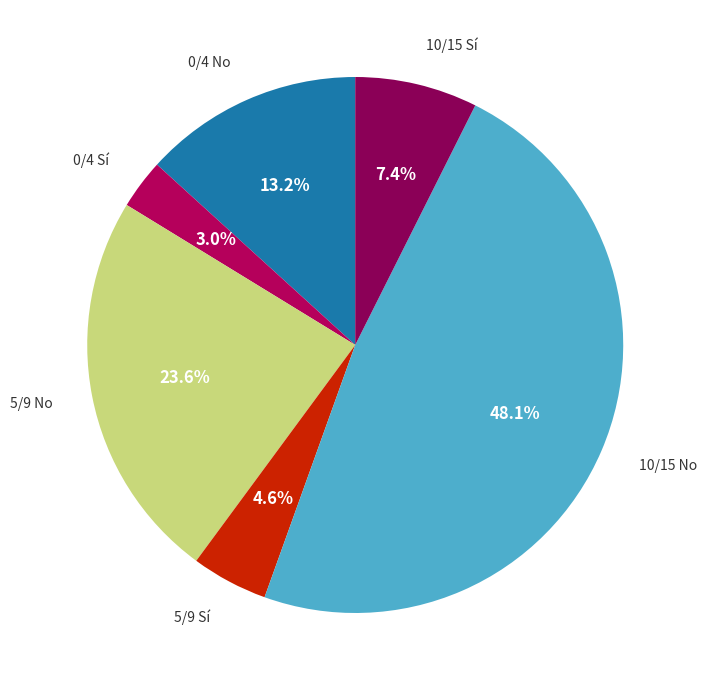

How many slices are in this pie chart?

6